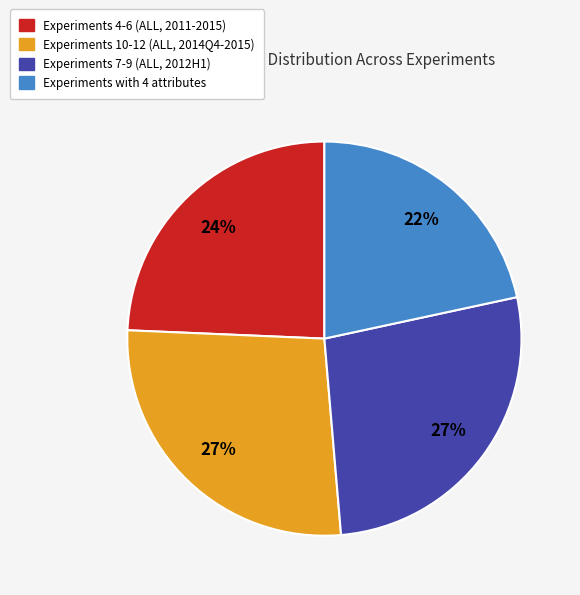

To the nearest percent, what is the average slice percentage?

25%